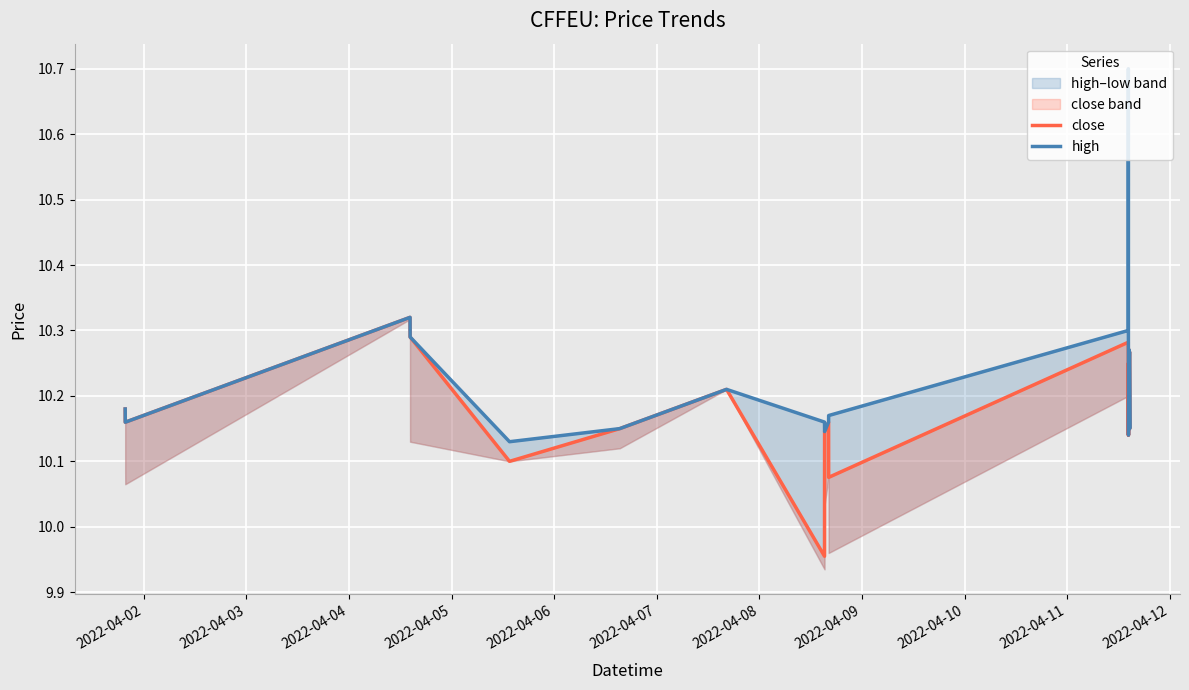

True or false: close and high cross at least once.

False